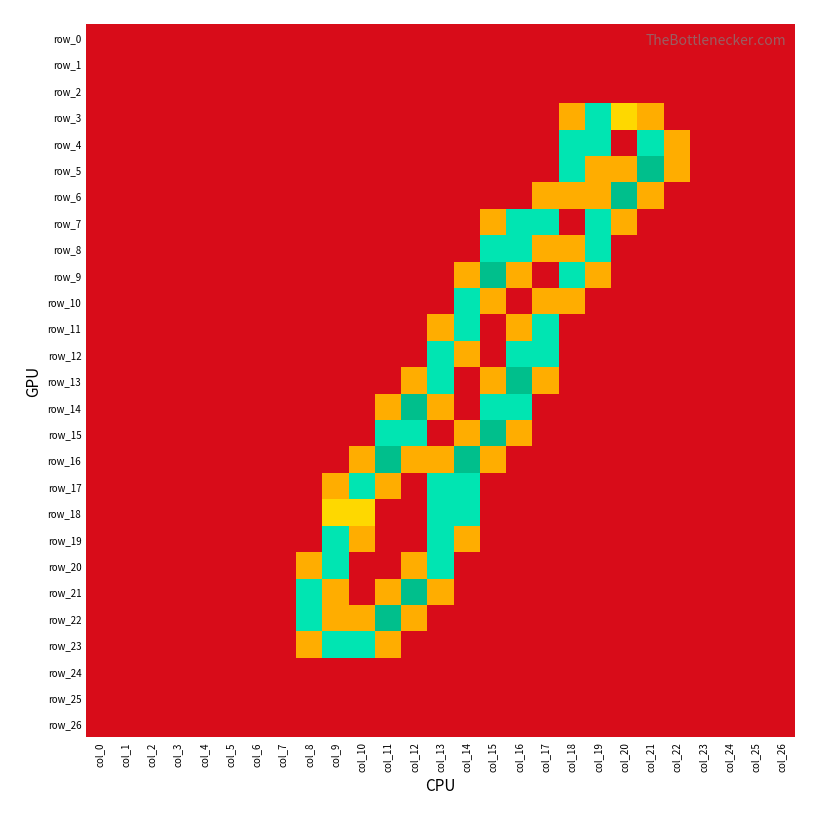

Reading left to right, list all the values displayed in this chart.

row_0: 0.0	0.0	0.0	0.0	0.0	0.0	0.0	0.0	0.0	0.0	0.0	0.0	0.0	0.0	0.0	0.0	0.0	0.0	0.0	0.0	0.0	0.0	0.0	0.0	0.0	0.0	0.0
row_1: 0.0	0.0	0.0	0.0	0.0	0.0	0.0	0.0	0.0	0.0	0.0	0.0	0.0	0.0	0.0	0.0	0.0	0.0	0.0	0.0	0.0	0.0	0.0	0.0	0.0	0.0	0.0
row_2: 0.0	0.0	0.0	0.0	0.0	0.0	0.0	0.0	0.0	0.0	0.0	0.0	0.0	0.0	0.0	0.0	0.0	0.0	0.0	0.0	0.0	0.0	0.0	0.0	0.0	0.0	0.0
row_3: 0.0	0.0	0.0	0.0	0.0	0.0	0.0	0.0	0.0	0.0	0.0	0.0	0.0	0.0	0.0	0.0	0.0	0.0	0.8	1.5	1.0	0.8	0.0	0.0	0.0	0.0	0.0
row_4: 0.0	0.0	0.0	0.0	0.0	0.0	0.0	0.0	0.0	0.0	0.0	0.0	0.0	0.0	0.0	0.0	0.0	0.0	1.5	1.5	0.0	1.5	0.8	0.0	0.0	0.0	0.0
row_5: 0.0	0.0	0.0	0.0	0.0	0.0	0.0	0.0	0.0	0.0	0.0	0.0	0.0	0.0	0.0	0.0	0.0	0.0	1.5	0.8	0.8	2.0	0.8	0.0	0.0	0.0	0.0
row_6: 0.0	0.0	0.0	0.0	0.0	0.0	0.0	0.0	0.0	0.0	0.0	0.0	0.0	0.0	0.0	0.0	0.0	0.8	0.8	0.8	2.0	0.8	0.0	0.0	0.0	0.0	0.0
row_7: 0.0	0.0	0.0	0.0	0.0	0.0	0.0	0.0	0.0	0.0	0.0	0.0	0.0	0.0	0.0	0.8	1.5	1.5	0.0	1.5	0.8	0.0	0.0	0.0	0.0	0.0	0.0
row_8: 0.0	0.0	0.0	0.0	0.0	0.0	0.0	0.0	0.0	0.0	0.0	0.0	0.0	0.0	0.0	1.5	1.5	0.8	0.8	1.5	0.0	0.0	0.0	0.0	0.0	0.0	0.0
row_9: 0.0	0.0	0.0	0.0	0.0	0.0	0.0	0.0	0.0	0.0	0.0	0.0	0.0	0.0	0.8	2.0	0.8	0.0	1.5	0.8	0.0	0.0	0.0	0.0	0.0	0.0	0.0
row_10: 0.0	0.0	0.0	0.0	0.0	0.0	0.0	0.0	0.0	0.0	0.0	0.0	0.0	0.0	1.5	0.8	0.0	0.8	0.8	0.0	0.0	0.0	0.0	0.0	0.0	0.0	0.0
row_11: 0.0	0.0	0.0	0.0	0.0	0.0	0.0	0.0	0.0	0.0	0.0	0.0	0.0	0.8	1.5	0.0	0.8	1.5	0.0	0.0	0.0	0.0	0.0	0.0	0.0	0.0	0.0
row_12: 0.0	0.0	0.0	0.0	0.0	0.0	0.0	0.0	0.0	0.0	0.0	0.0	0.0	1.5	0.8	0.0	1.5	1.5	0.0	0.0	0.0	0.0	0.0	0.0	0.0	0.0	0.0
row_13: 0.0	0.0	0.0	0.0	0.0	0.0	0.0	0.0	0.0	0.0	0.0	0.0	0.8	1.5	0.0	0.8	2.0	0.8	0.0	0.0	0.0	0.0	0.0	0.0	0.0	0.0	0.0
row_14: 0.0	0.0	0.0	0.0	0.0	0.0	0.0	0.0	0.0	0.0	0.0	0.8	2.0	0.8	0.0	1.5	1.5	0.0	0.0	0.0	0.0	0.0	0.0	0.0	0.0	0.0	0.0
row_15: 0.0	0.0	0.0	0.0	0.0	0.0	0.0	0.0	0.0	0.0	0.0	1.5	1.5	0.0	0.8	2.0	0.8	0.0	0.0	0.0	0.0	0.0	0.0	0.0	0.0	0.0	0.0
row_16: 0.0	0.0	0.0	0.0	0.0	0.0	0.0	0.0	0.0	0.0	0.8	2.0	0.8	0.8	2.0	0.8	0.0	0.0	0.0	0.0	0.0	0.0	0.0	0.0	0.0	0.0	0.0
row_17: 0.0	0.0	0.0	0.0	0.0	0.0	0.0	0.0	0.0	0.8	1.5	0.8	0.0	1.5	1.5	0.0	0.0	0.0	0.0	0.0	0.0	0.0	0.0	0.0	0.0	0.0	0.0
row_18: 0.0	0.0	0.0	0.0	0.0	0.0	0.0	0.0	0.0	1.0	1.0	0.0	0.0	1.5	1.5	0.0	0.0	0.0	0.0	0.0	0.0	0.0	0.0	0.0	0.0	0.0	0.0
row_19: 0.0	0.0	0.0	0.0	0.0	0.0	0.0	0.0	0.0	1.5	0.8	0.0	0.0	1.5	0.8	0.0	0.0	0.0	0.0	0.0	0.0	0.0	0.0	0.0	0.0	0.0	0.0
row_20: 0.0	0.0	0.0	0.0	0.0	0.0	0.0	0.0	0.8	1.5	0.0	0.0	0.8	1.5	0.0	0.0	0.0	0.0	0.0	0.0	0.0	0.0	0.0	0.0	0.0	0.0	0.0
row_21: 0.0	0.0	0.0	0.0	0.0	0.0	0.0	0.0	1.5	0.8	0.0	0.8	2.0	0.8	0.0	0.0	0.0	0.0	0.0	0.0	0.0	0.0	0.0	0.0	0.0	0.0	0.0
row_22: 0.0	0.0	0.0	0.0	0.0	0.0	0.0	0.0	1.5	0.8	0.8	2.0	0.8	0.0	0.0	0.0	0.0	0.0	0.0	0.0	0.0	0.0	0.0	0.0	0.0	0.0	0.0
row_23: 0.0	0.0	0.0	0.0	0.0	0.0	0.0	0.0	0.8	1.5	1.5	0.8	0.0	0.0	0.0	0.0	0.0	0.0	0.0	0.0	0.0	0.0	0.0	0.0	0.0	0.0	0.0
row_24: 0.0	0.0	0.0	0.0	0.0	0.0	0.0	0.0	0.0	0.0	0.0	0.0	0.0	0.0	0.0	0.0	0.0	0.0	0.0	0.0	0.0	0.0	0.0	0.0	0.0	0.0	0.0
row_25: 0.0	0.0	0.0	0.0	0.0	0.0	0.0	0.0	0.0	0.0	0.0	0.0	0.0	0.0	0.0	0.0	0.0	0.0	0.0	0.0	0.0	0.0	0.0	0.0	0.0	0.0	0.0
row_26: 0.0	0.0	0.0	0.0	0.0	0.0	0.0	0.0	0.0	0.0	0.0	0.0	0.0	0.0	0.0	0.0	0.0	0.0	0.0	0.0	0.0	0.0	0.0	0.0	0.0	0.0	0.0